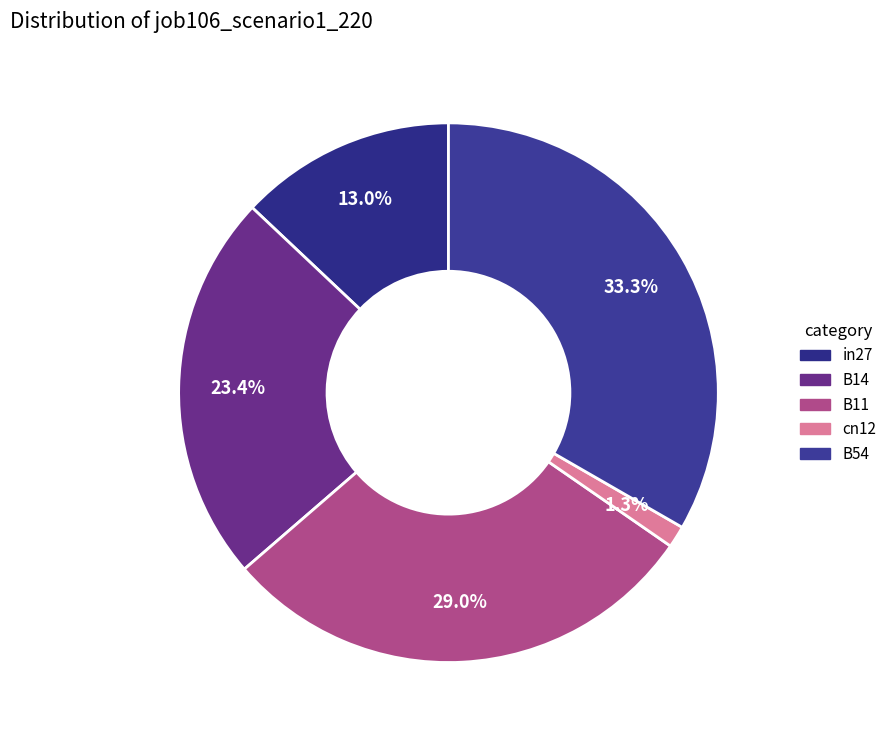

Is there any slice that represents more than half of the pie?

No